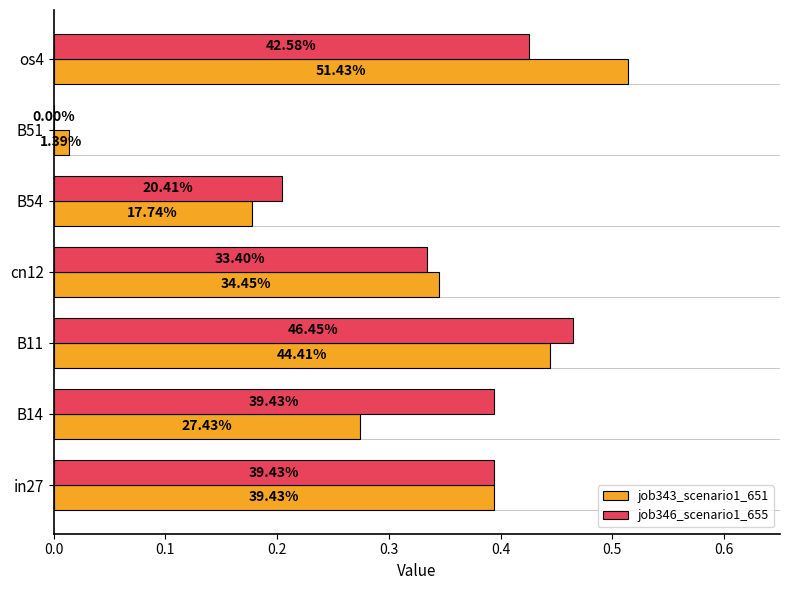

What are all the series names shown in the legend?

job343_scenario1_651, job346_scenario1_655